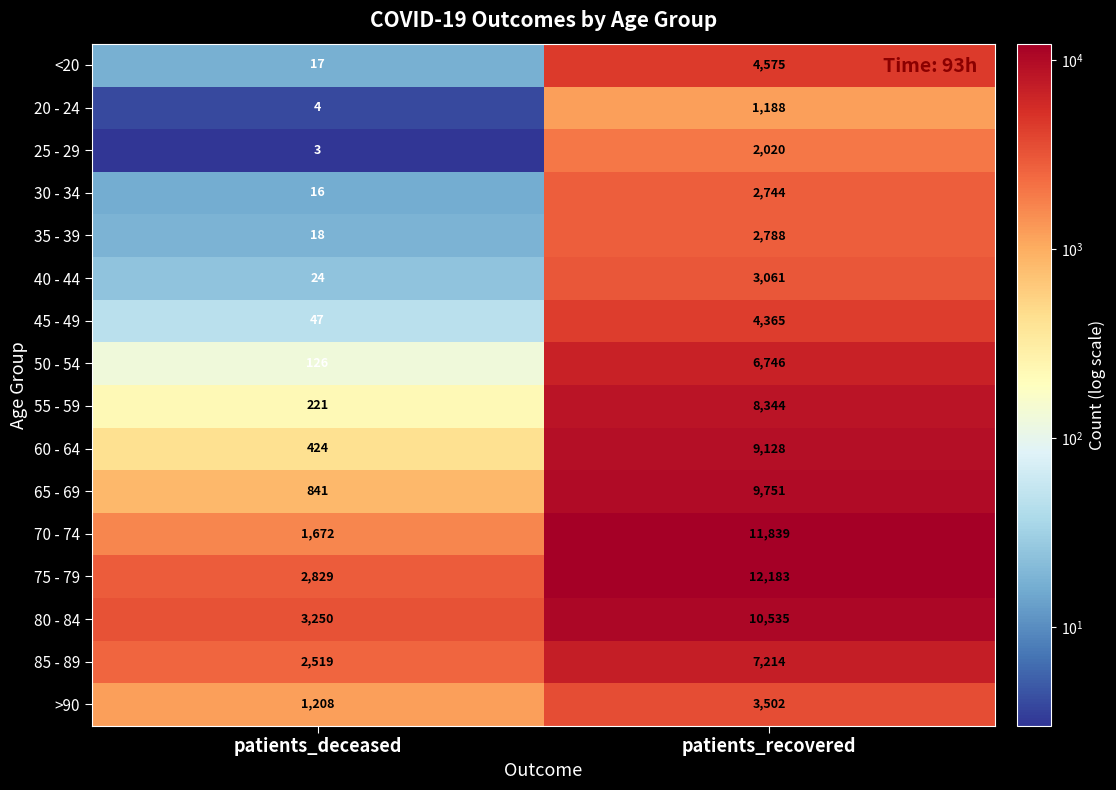

At which category is the sum across all series the highest?

patients_recovered